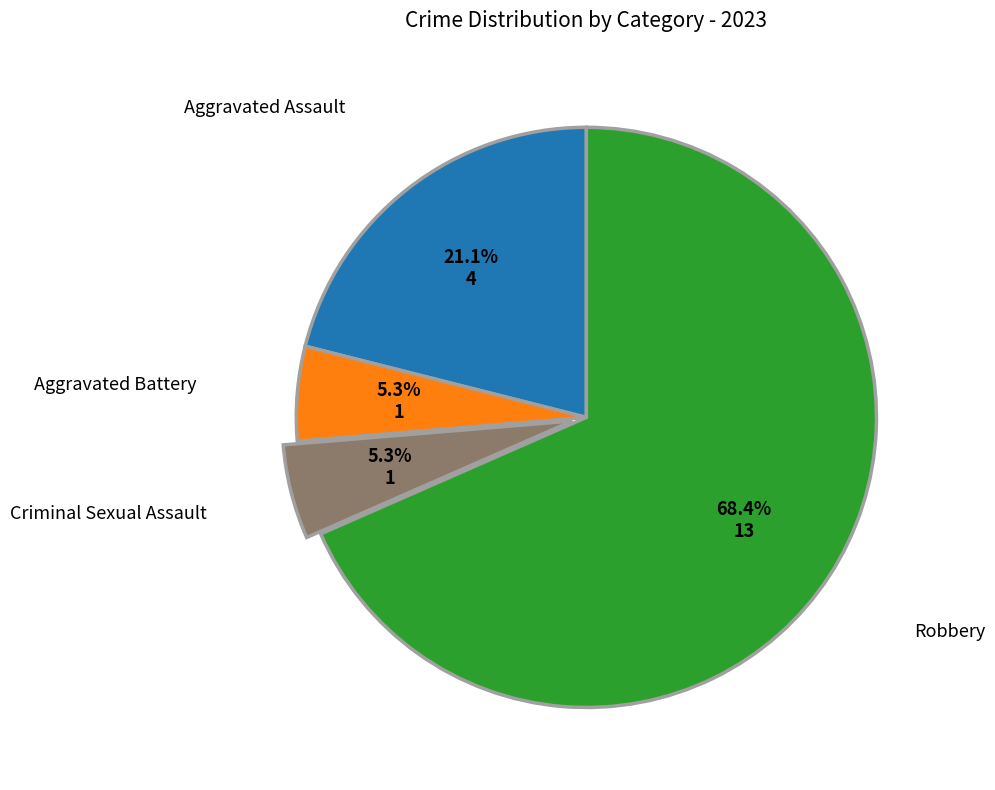

Is there a majority slice in this chart?

Yes